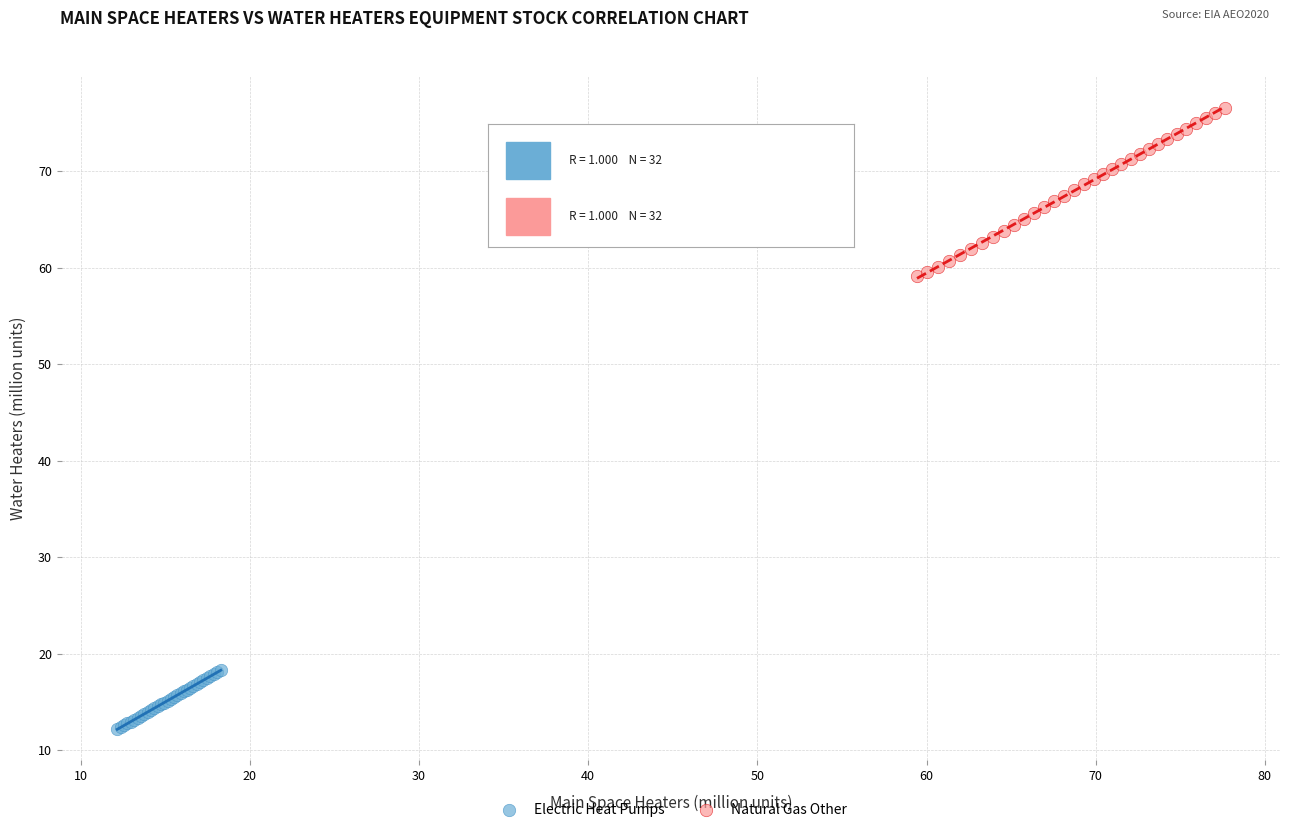

Which series reaches the minimum Y coordinate?

Electric Heat Pumps